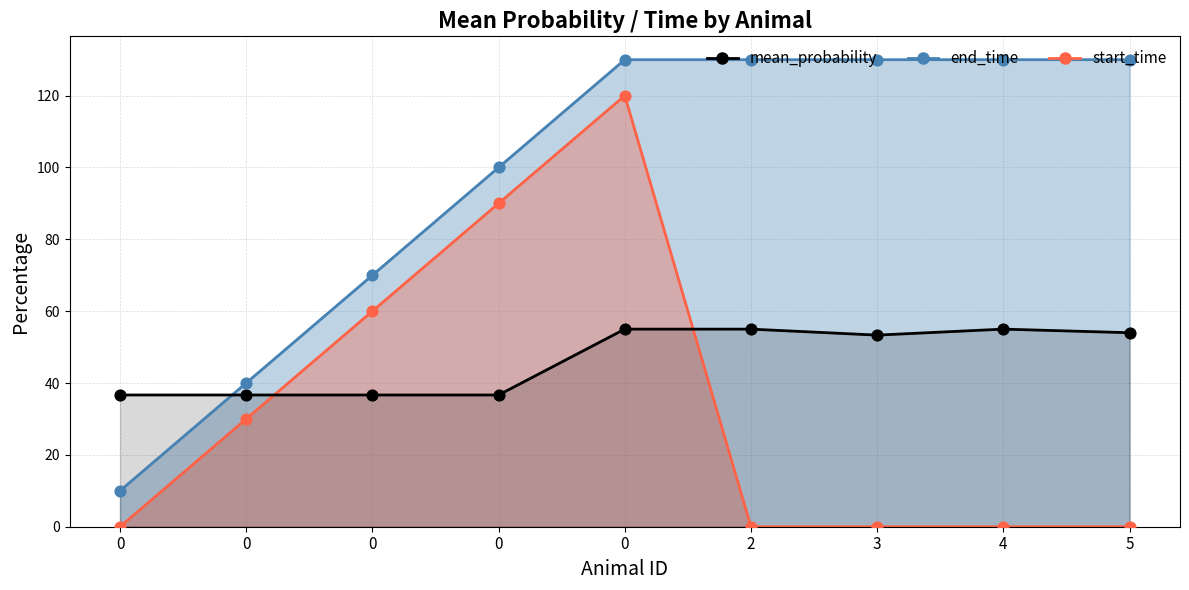

Which has a higher value, 2 or 5?

2